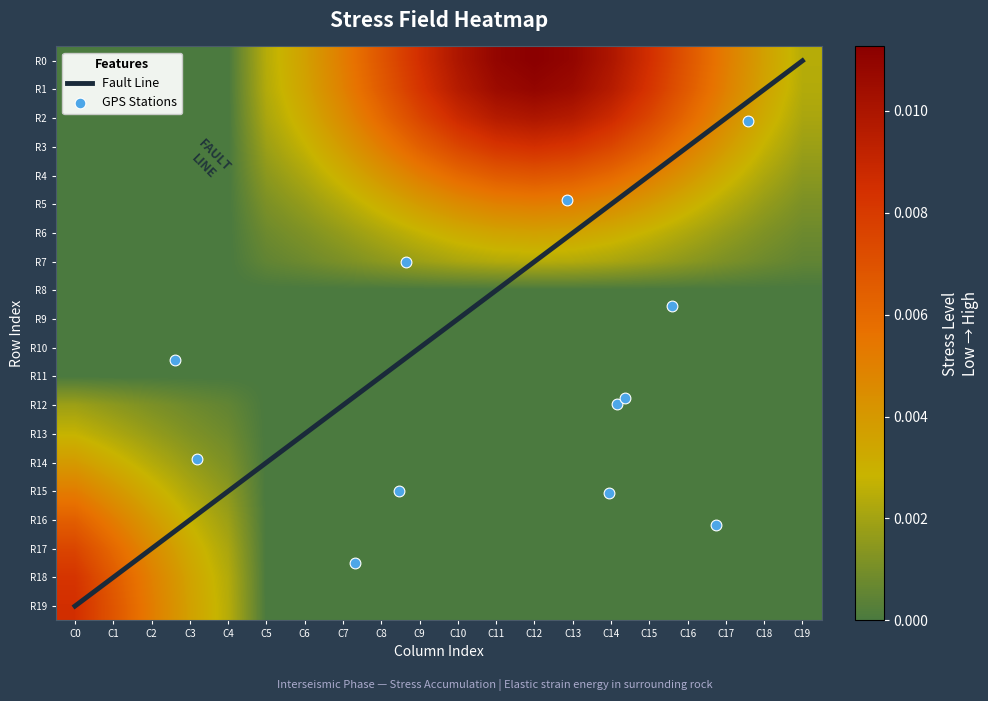

The R0 series shows 0.0 at C9. True or false?

False